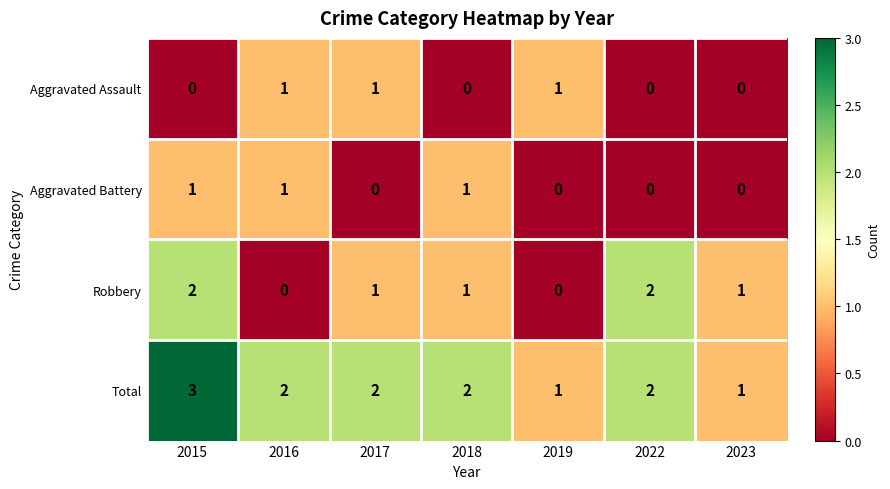

At how many categories does at least one series exceed 0?

7